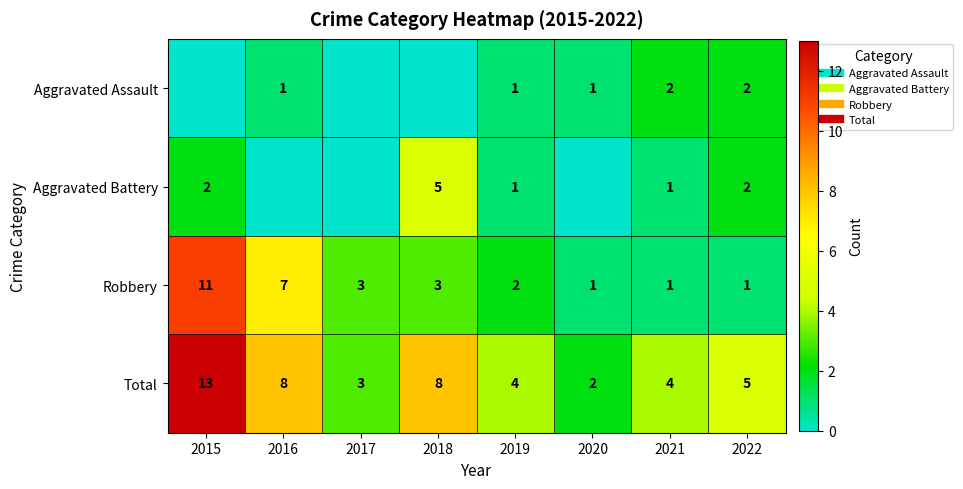

How many values in the Aggravated Assault series exceed 1?

2